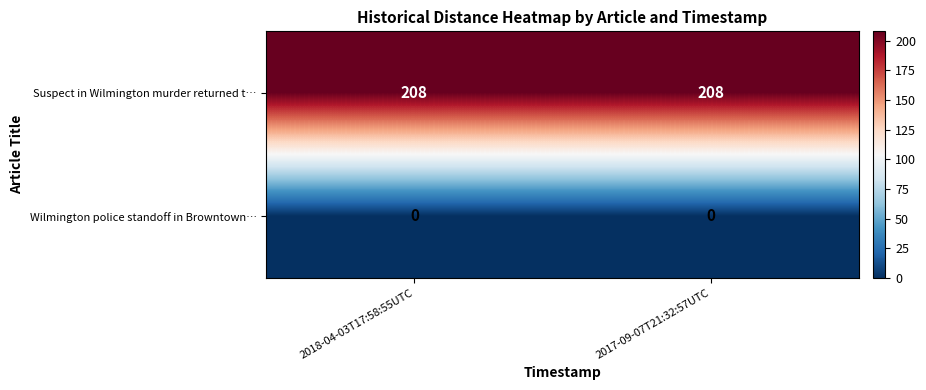

What is the total value across all series at 2018-04-03T17:58:55UTC?

208